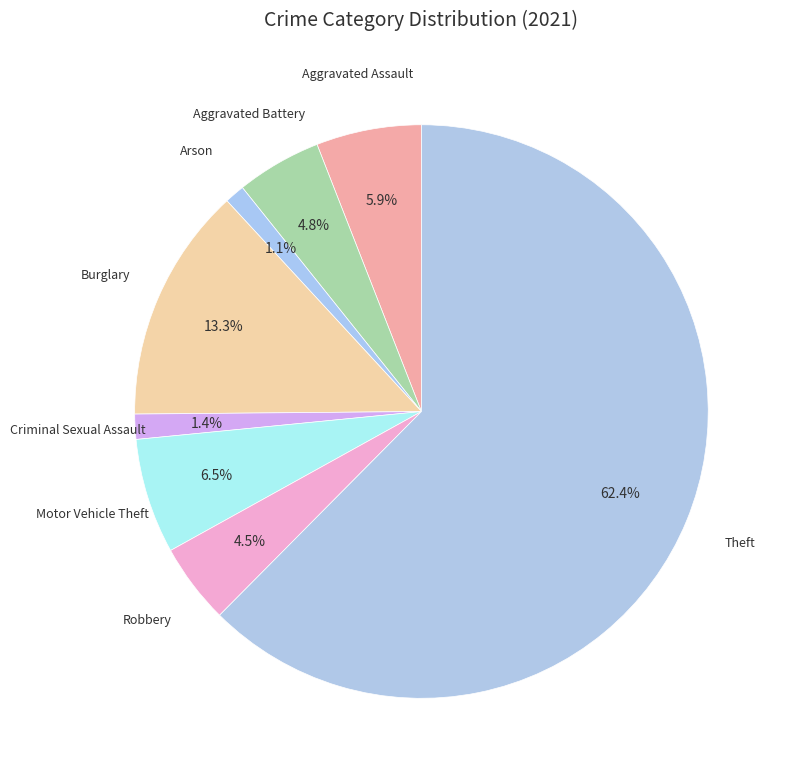

Does Motor Vehicle Theft account for over 50% of the chart?

No